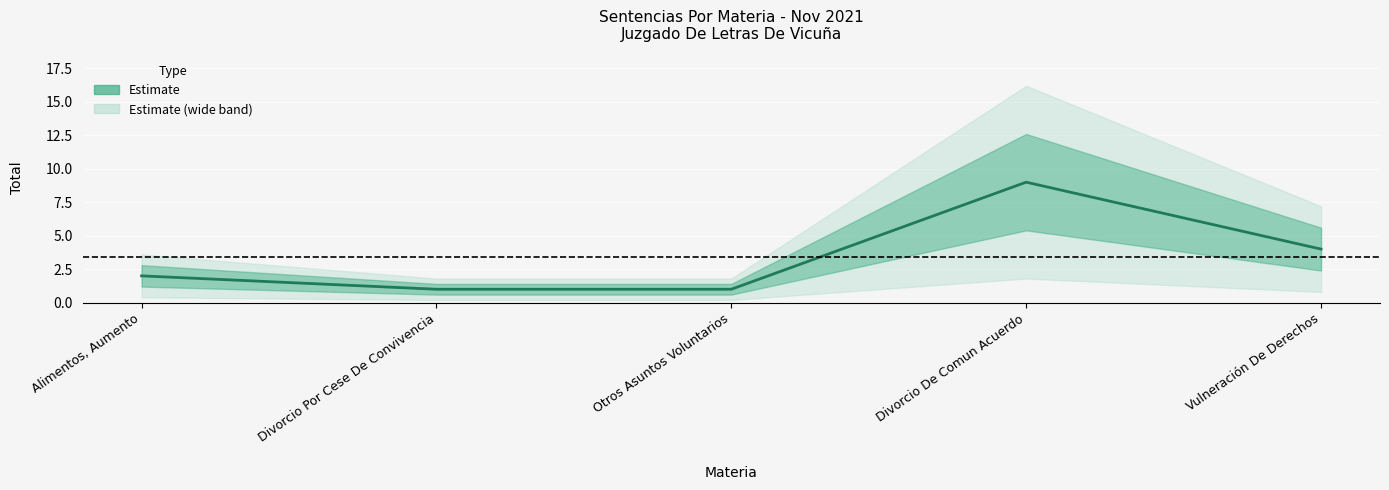

What is the smallest value displayed?

1